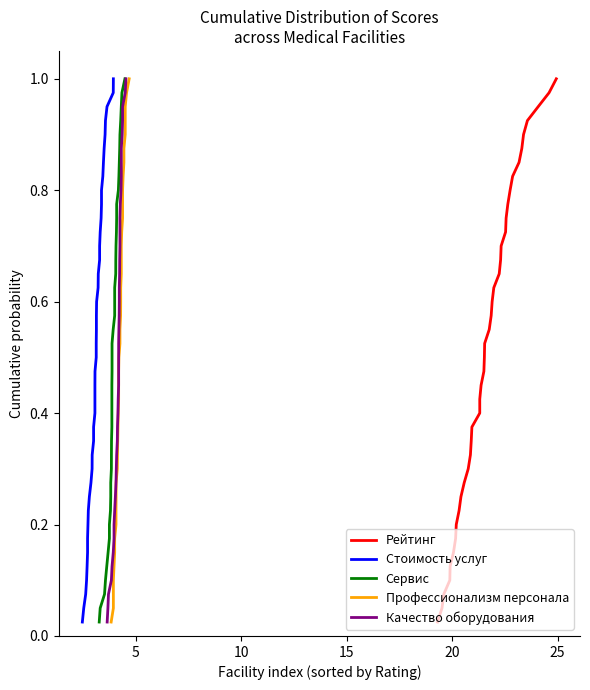

Reading right to left, transcribe all the data shown in this chart.

Рейтинг: 1.0	1.0	0.9	0.9	0.9	0.9	0.8	0.8	0.8	0.8	0.8	0.7	0.7	0.7	0.7	0.6	0.6	0.6	0.6	0.5	0.5	0.5	0.5	0.4	0.4	0.4	0.3	0.3	0.3	0.3	0.2	0.2	0.2	0.2	0.1	0.1	0.1	0.1	0.1	0.0
Стоимость услуг: 1.0	1.0	0.9	0.9	0.9	0.9	0.8	0.8	0.8	0.8	0.8	0.7	0.7	0.7	0.7	0.6	0.6	0.6	0.6	0.5	0.5	0.5	0.5	0.4	0.4	0.4	0.3	0.3	0.3	0.3	0.2	0.2	0.2	0.2	0.1	0.1	0.1	0.1	0.1	0.0
Сервис: 1.0	1.0	0.9	0.9	0.9	0.9	0.8	0.8	0.8	0.8	0.8	0.7	0.7	0.7	0.7	0.6	0.6	0.6	0.6	0.5	0.5	0.5	0.5	0.4	0.4	0.4	0.3	0.3	0.3	0.3	0.2	0.2	0.2	0.2	0.1	0.1	0.1	0.1	0.1	0.0
Профессионализм персонала: 1.0	1.0	0.9	0.9	0.9	0.9	0.8	0.8	0.8	0.8	0.8	0.7	0.7	0.7	0.7	0.6	0.6	0.6	0.6	0.5	0.5	0.5	0.5	0.4	0.4	0.4	0.3	0.3	0.3	0.3	0.2	0.2	0.2	0.2	0.1	0.1	0.1	0.1	0.1	0.0
Качество оборудования: 1.0	1.0	0.9	0.9	0.9	0.9	0.8	0.8	0.8	0.8	0.8	0.7	0.7	0.7	0.7	0.6	0.6	0.6	0.6	0.5	0.5	0.5	0.5	0.4	0.4	0.4	0.3	0.3	0.3	0.3	0.2	0.2	0.2	0.2	0.1	0.1	0.1	0.1	0.1	0.0